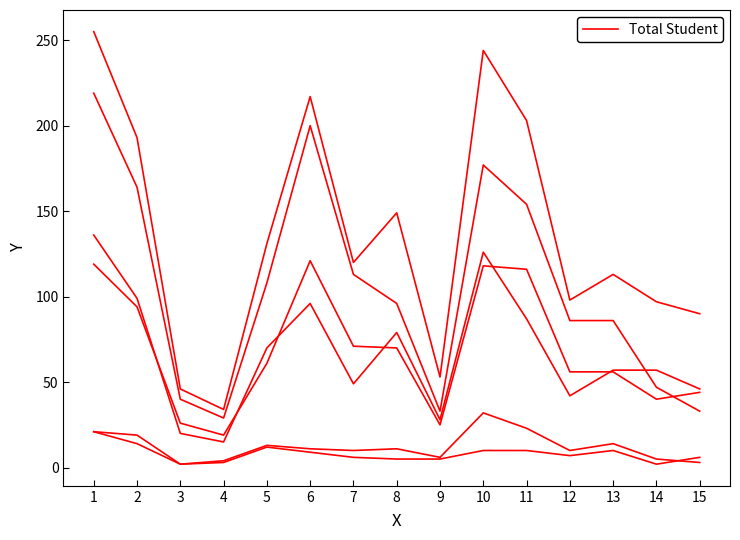

Reading right to left, what are all the values shown in this chart?

Total Student: 90	97	113	98	203	244	53	149	120	217	131	34	46	193	255
Male: 44	40	56	56	116	118	25	70	71	121	61	19	26	94	119
Female: 46	57	57	42	87	126	28	79	49	96	70	15	20	99	136
Two or More Races: 6	2	10	7	10	10	5	5	6	9	12	3	2	14	21
Children with Disabilities: 3	5	14	10	23	32	6	11	10	11	13	4	2	19	21
White: 33	47	86	86	154	177	33	96	113	200	108	29	40	164	219